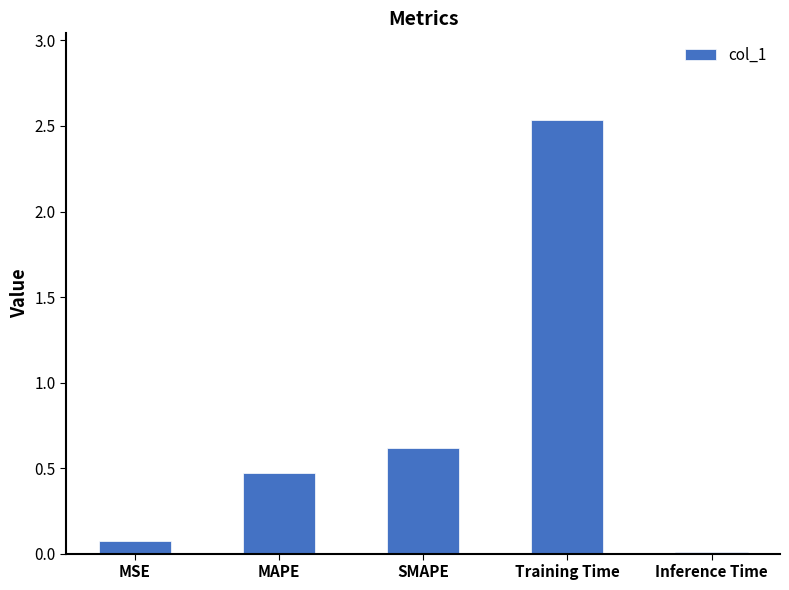

Where is the data nearest to the value 1?

SMAPE